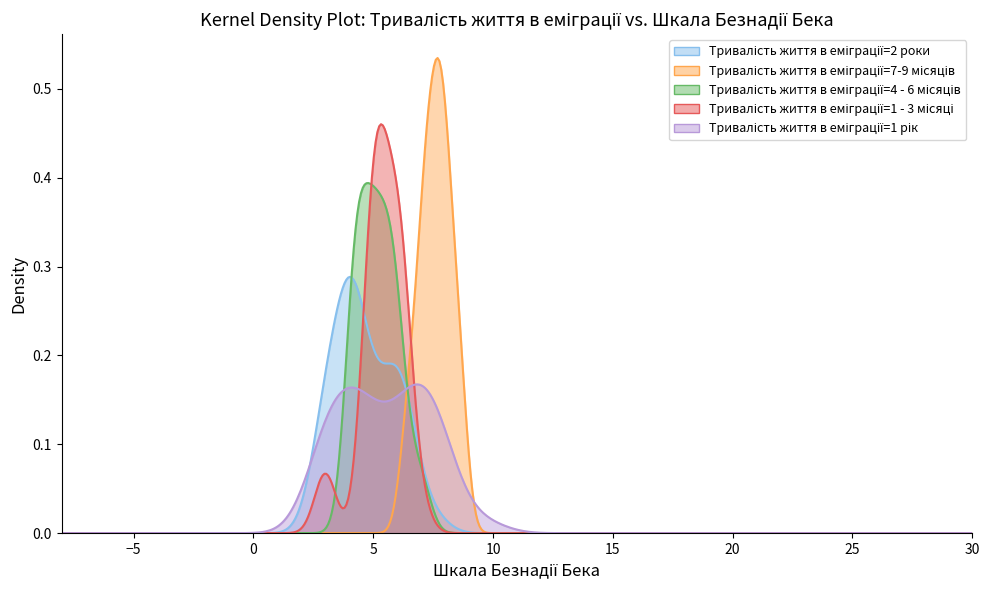

Does the chart display data point markers on the line(s)?

No